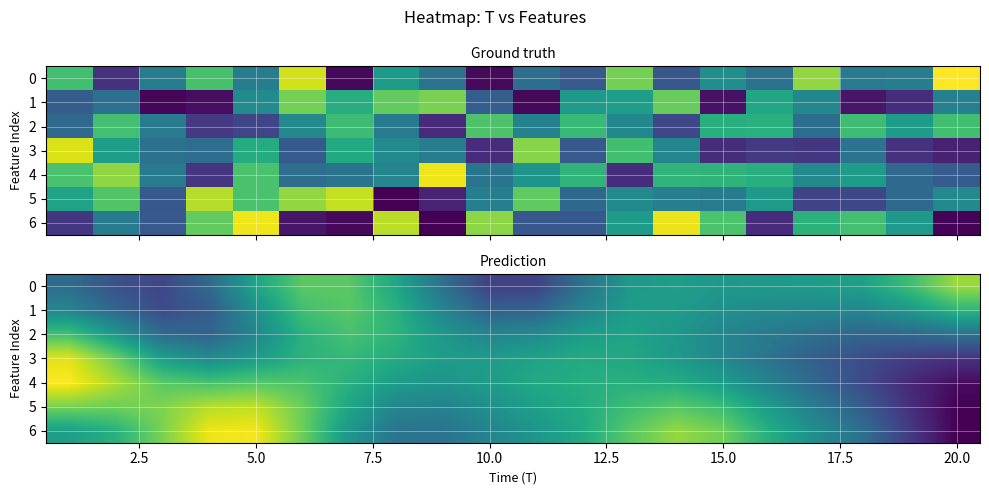

Which series has the largest total across all categories?

5